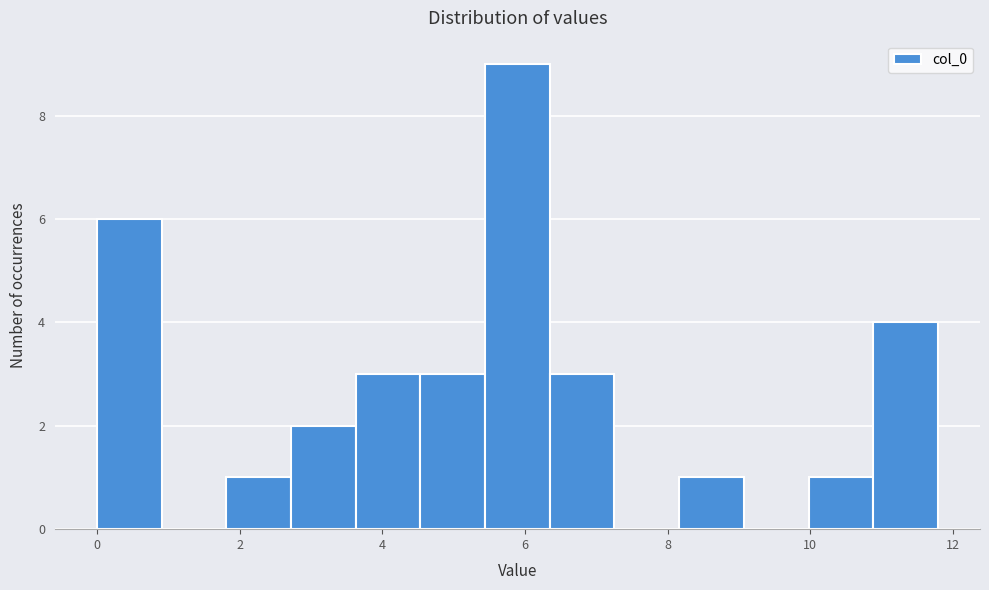

Reading left to right, transcribe this chart: for each bar, give the range it covers on the x-axis and its height. Neither the bar edges nor the heights are printed on the chart, so give them approximately, as read against the axes.

0.0 to 1.0: 6
1.0 to 1.8: 0
1.8 to 2.8: 1
2.8 to 3.6: 2
3.6 to 4.6: 3
4.6 to 5.4: 3
5.4 to 6.4: 9
6.4 to 7.2: 3
7.2 to 8.2: 0
8.2 to 9.0: 1
9.0 to 10.0: 0
10.0 to 10.8: 1
10.8 to 11.8: 4